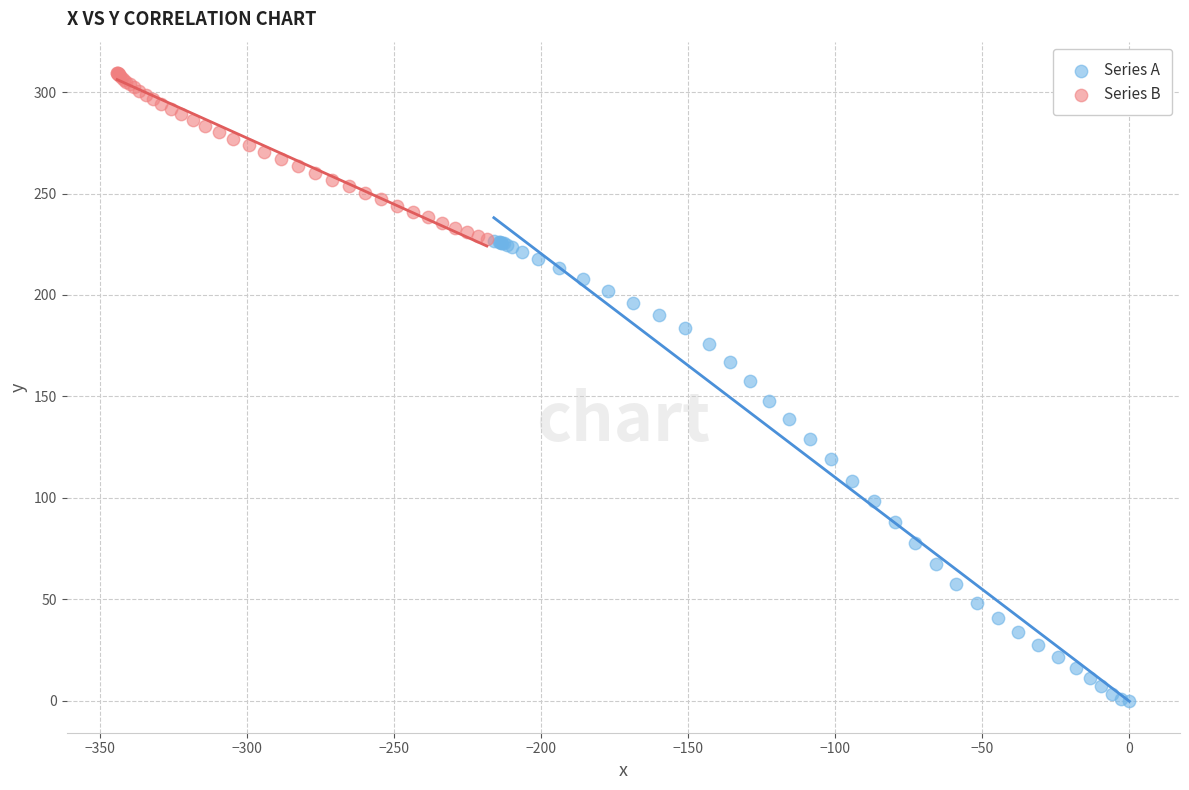

Which series has the widest spread of Y values?

Series A